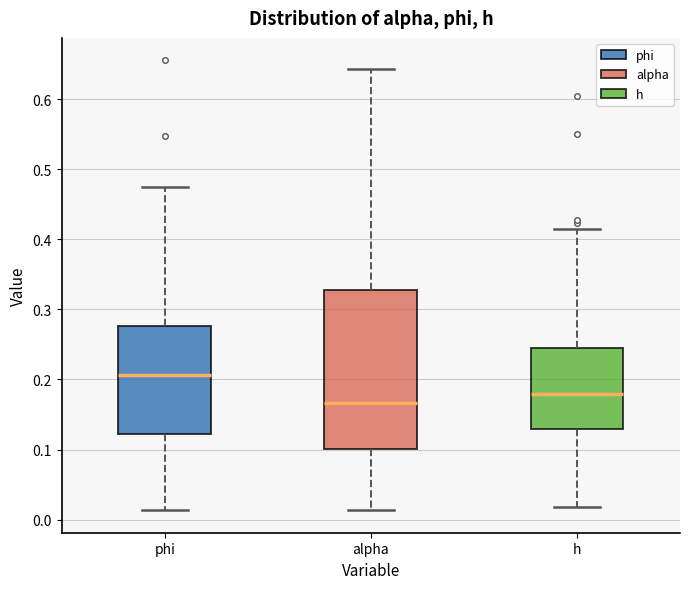

Which box is the tallest, from its lower edge to its upper edge?

alpha